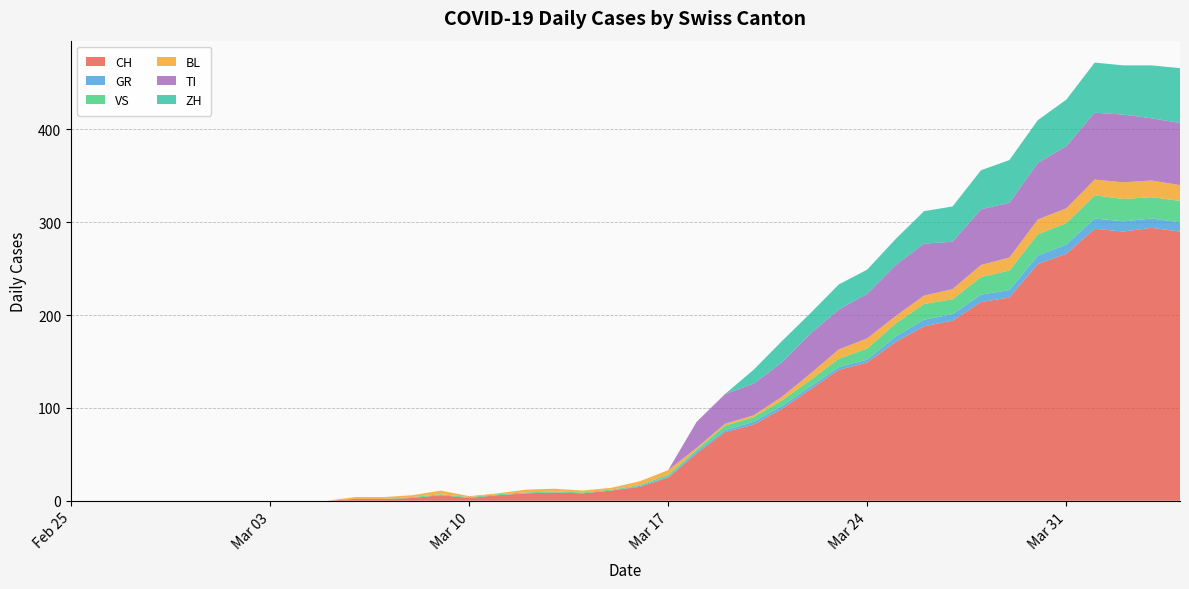

Reading right to left, extract all data points from this chart.

CH: 39=290	38=294	37=290	36=293	35=266	34=255	33=219	32=214	31=194	30=188	29=171	28=149	27=141	26=120	25=99	24=82	23=74	22=51	21=25	20=15	19=11	18=8	17=9	16=8	15=6	14=3	13=6	12=3	11=2	10=2	9=0	8=0	7=0	6=0	5=0	4=0	3=0	2=0	1=0	0=0
GR: 39=10	38=10	37=11	36=11	35=10	34=9	33=8	32=8	31=7	30=7	29=6	28=3	27=3	26=3	25=3	24=3	23=2	22=2	21=1	20=1	19=0	18=0	17=0	16=0	15=0	14=0	13=0	12=0	11=0	10=0	9=0	8=0	7=0	6=0	5=0	4=0	3=0	2=0	1=0	0=0
VS: 39=23	38=23	37=24	36=25	35=23	34=23	33=21	32=19	31=16	30=17	29=14	28=12	27=9	26=7	25=6	24=5	23=5	22=2	21=2	20=1	19=1	18=1	17=1	16=1	15=1	14=1	13=1	12=1	11=0	10=0	9=0	8=0	7=0	6=0	5=0	4=0	3=0	2=0	1=0	0=0
BL: 39=17	38=18	37=18	36=17	35=16	34=16	33=14	32=13	31=11	30=9	29=8	28=11	27=10	26=7	25=4	24=2	23=2	22=2	21=5	20=4	19=2	18=2	17=3	16=3	15=1	14=1	13=4	12=2	11=2	10=2	9=0	8=0	7=0	6=0	5=0	4=0	3=0	2=0	1=0	0=0
TI: 39=67	38=67	37=73	36=72	35=67	34=61	33=59	32=60	31=51	30=56	29=55	28=48	27=43	26=43	25=37	24=34	23=32	22=28	21=0	20=0	19=0	18=0	17=0	16=0	15=0	14=0	13=0	12=0	11=0	10=0	9=0	8=0	7=0	6=0	5=0	4=0	3=0	2=0	1=0	0=0
ZH: 39=59	38=57	37=53	36=54	35=50	34=46	33=46	32=42	31=38	30=35	29=28	28=26	27=27	26=22	25=23	24=15	23=0	22=0	21=0	20=0	19=0	18=0	17=0	16=0	15=0	14=0	13=0	12=0	11=0	10=0	9=0	8=0	7=0	6=0	5=0	4=0	3=0	2=0	1=0	0=0